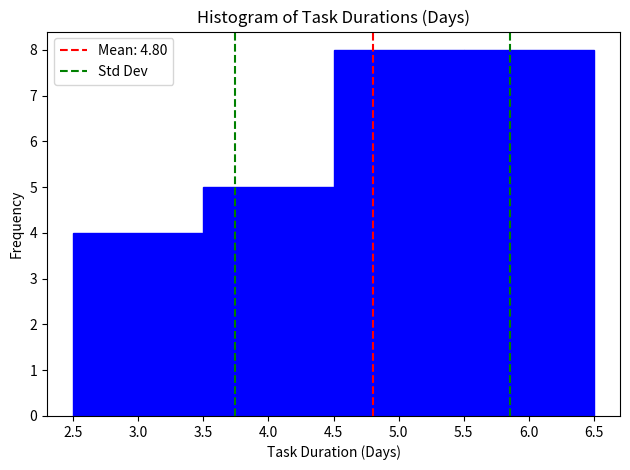

How tall is the bar that spans 3.5 to 4.5 on the x-axis? The values are not printed on the chart, so give them approximately, as read against the axis.

5